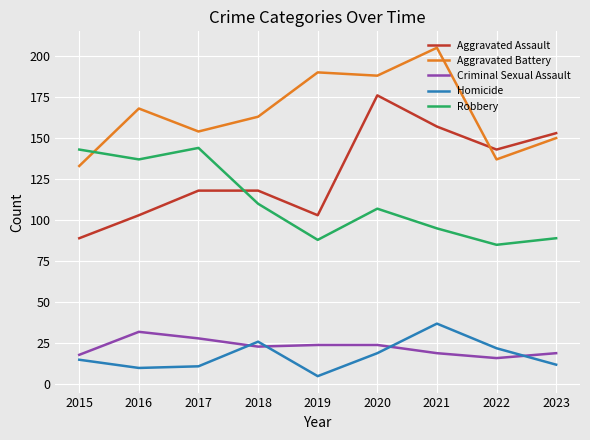

At which label does Criminal Sexual Assault first exceed 23?

2016